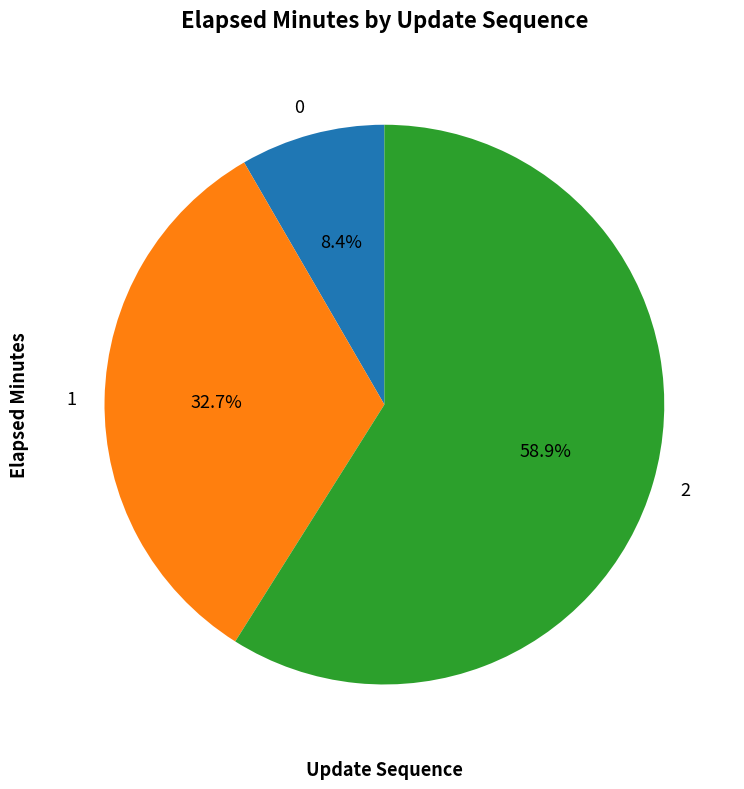

What is the largest slice in the pie chart?

2